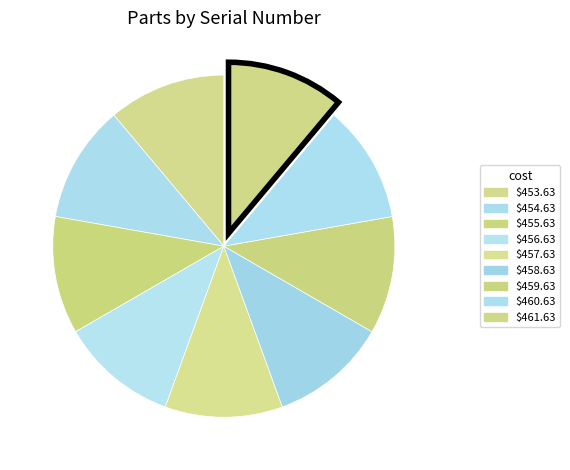

What is the change in value from $456.63 to $458.63?

+2